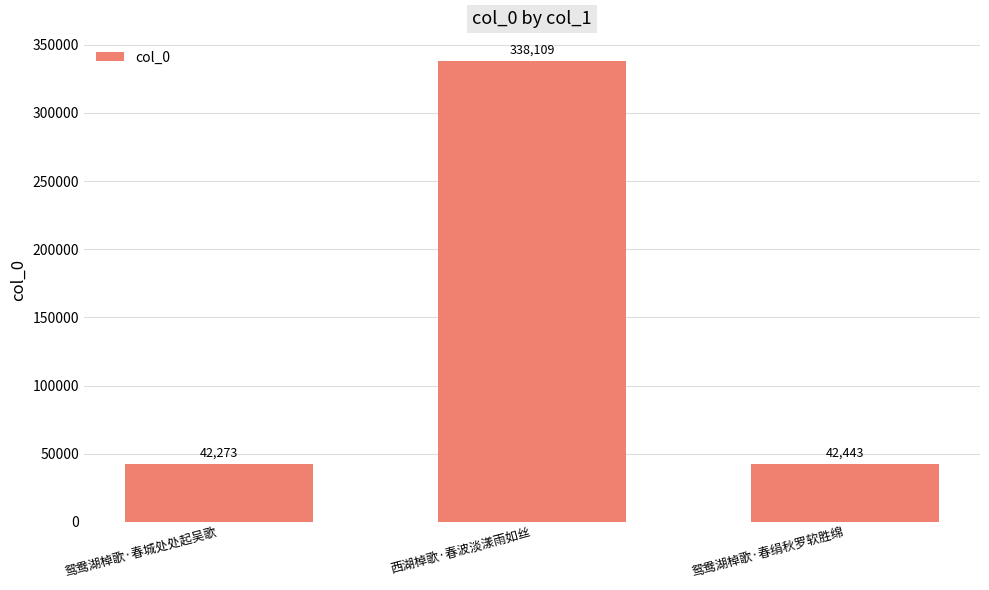

What is the value of the 3rd bar from the left?

42443